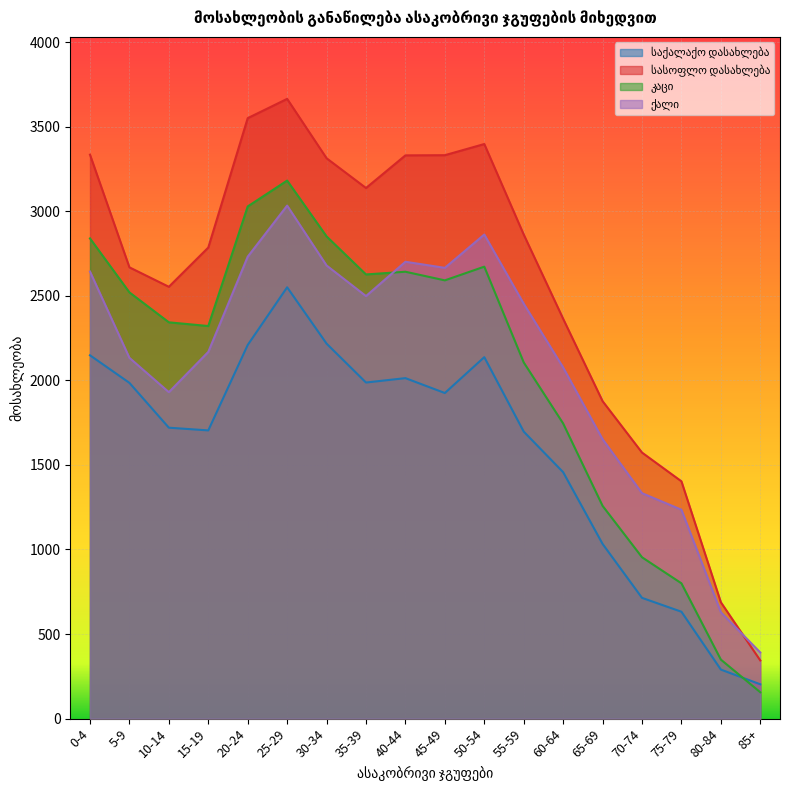

What position from the right is 20-24?

14